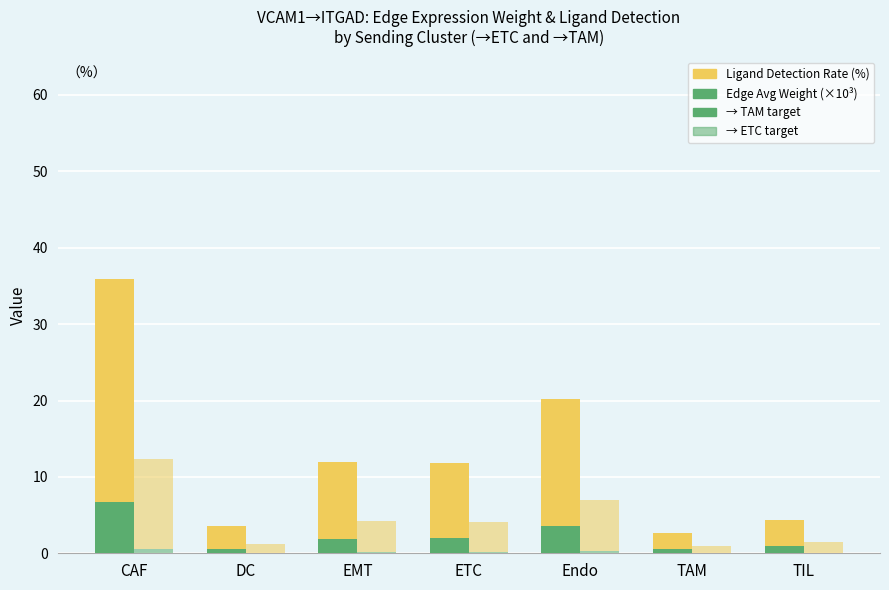

What is the sum of all Edge Avg Weight (×10³) → ETC values?

1.4